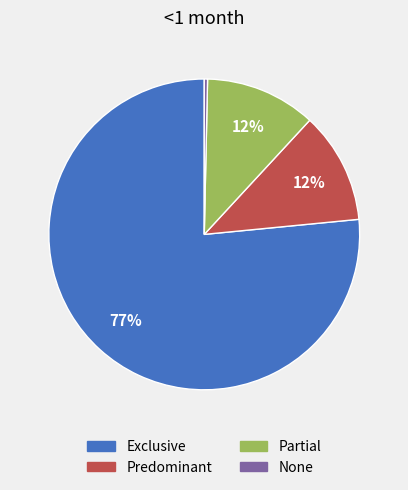

Which category has the smallest portion of the pie?

None